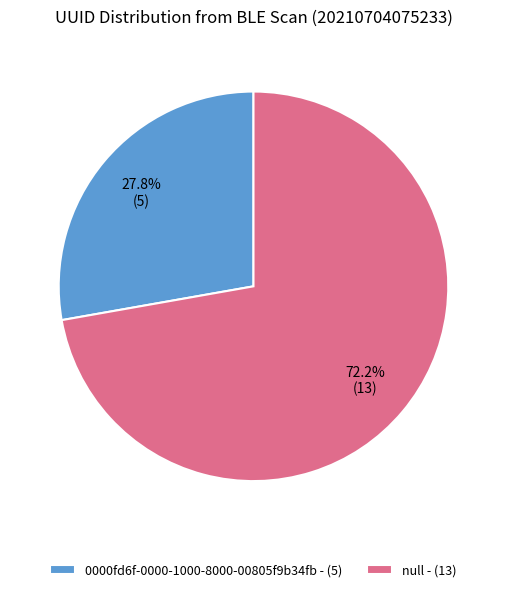

Rank the categories by value from lowest to highest.

0000fd6f-0000-1000-8000-00805f9b34fb, null